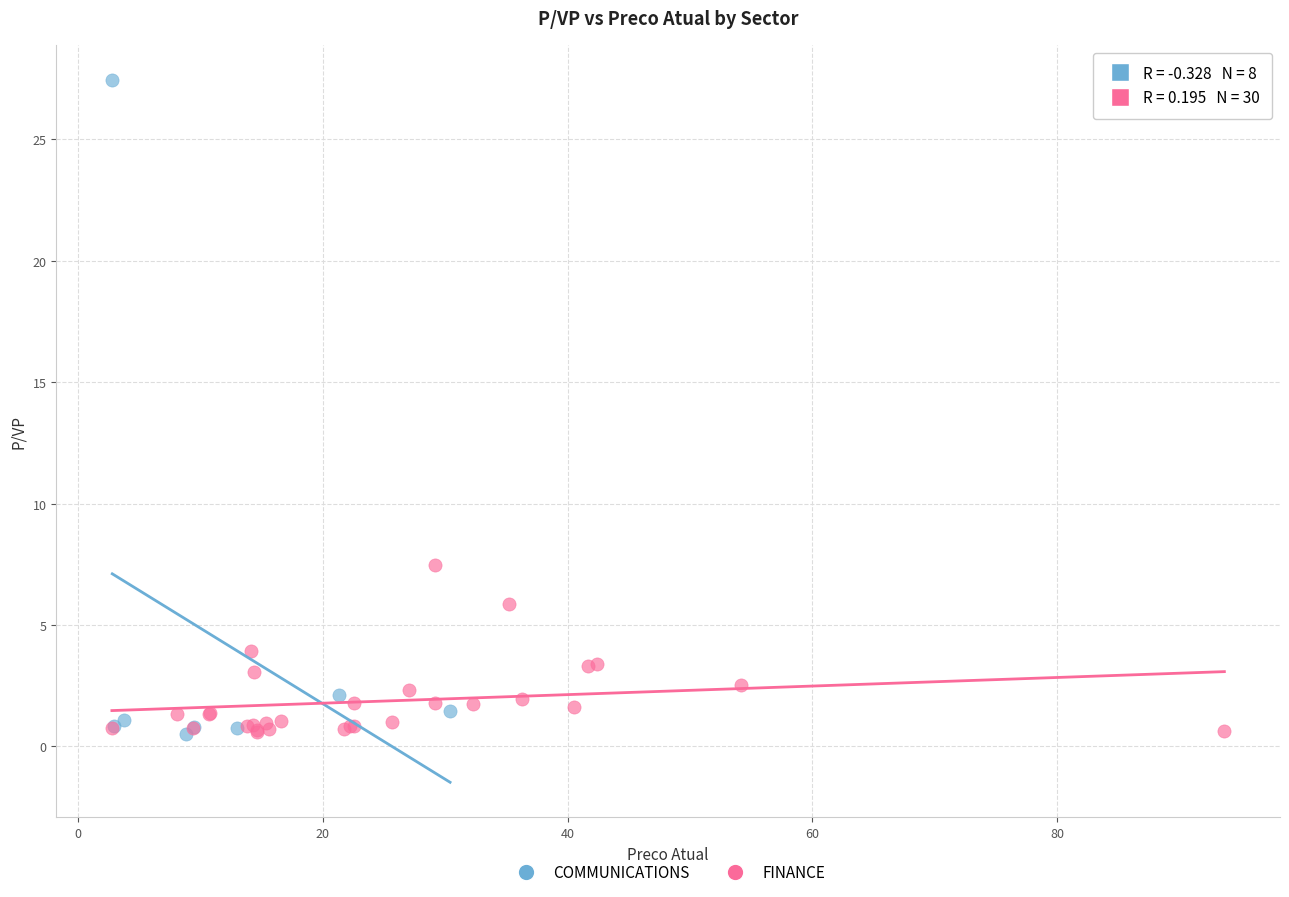

Which series reaches the maximum Y coordinate?

COMMUNICATIONS